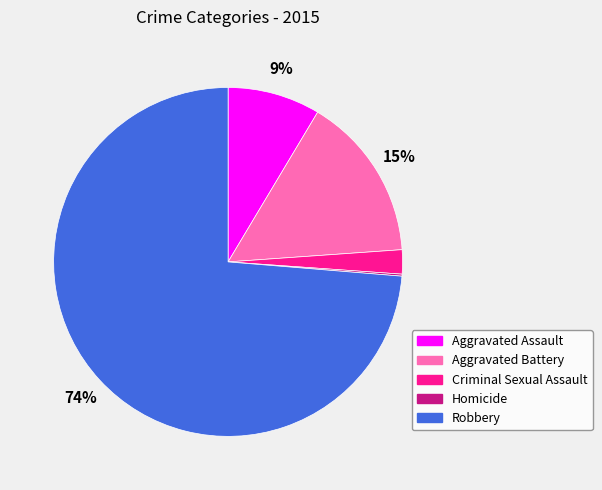

To the nearest percent, what portion does Aggravated Battery represent?

15%